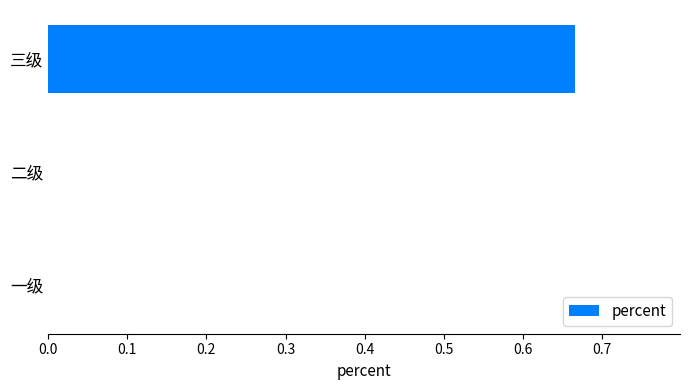

Is it true that the value at 一级 is 0.0?

True